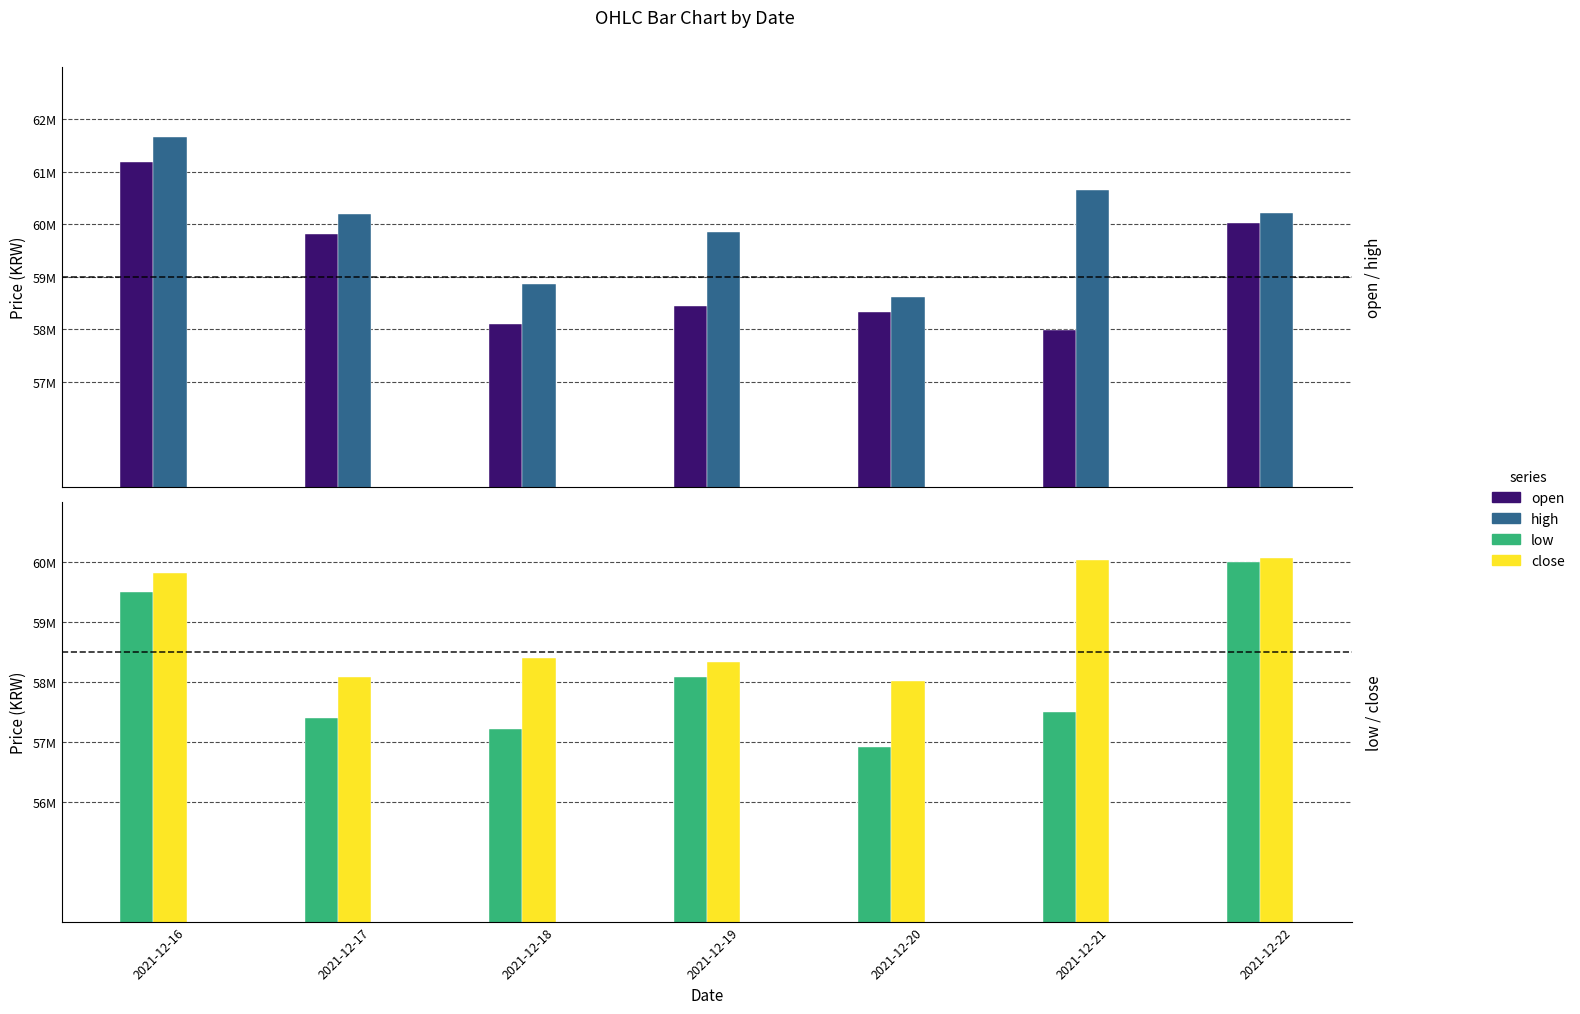

Reading right to left, transcribe all the data shown in this chart.

open: 60023000	57980000	58329000	58438000	58110000	59820000	61196000
high: 60221000	60650000	58616000	59864000	58867000	60198000	61660000
low: 59995000	57500000	56917000	58071000	57207000	57400000	59500000
close: 60060000	60023000	58011000	58329000	58402000	58086000	59817000